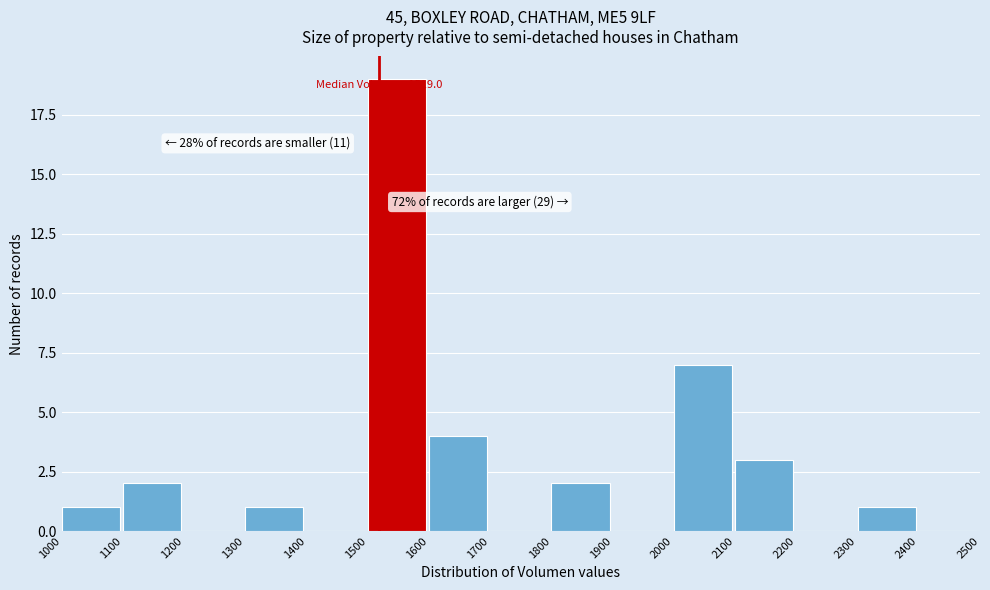

Over which range of the x-axis is the bar tallest?

1500 to 1600